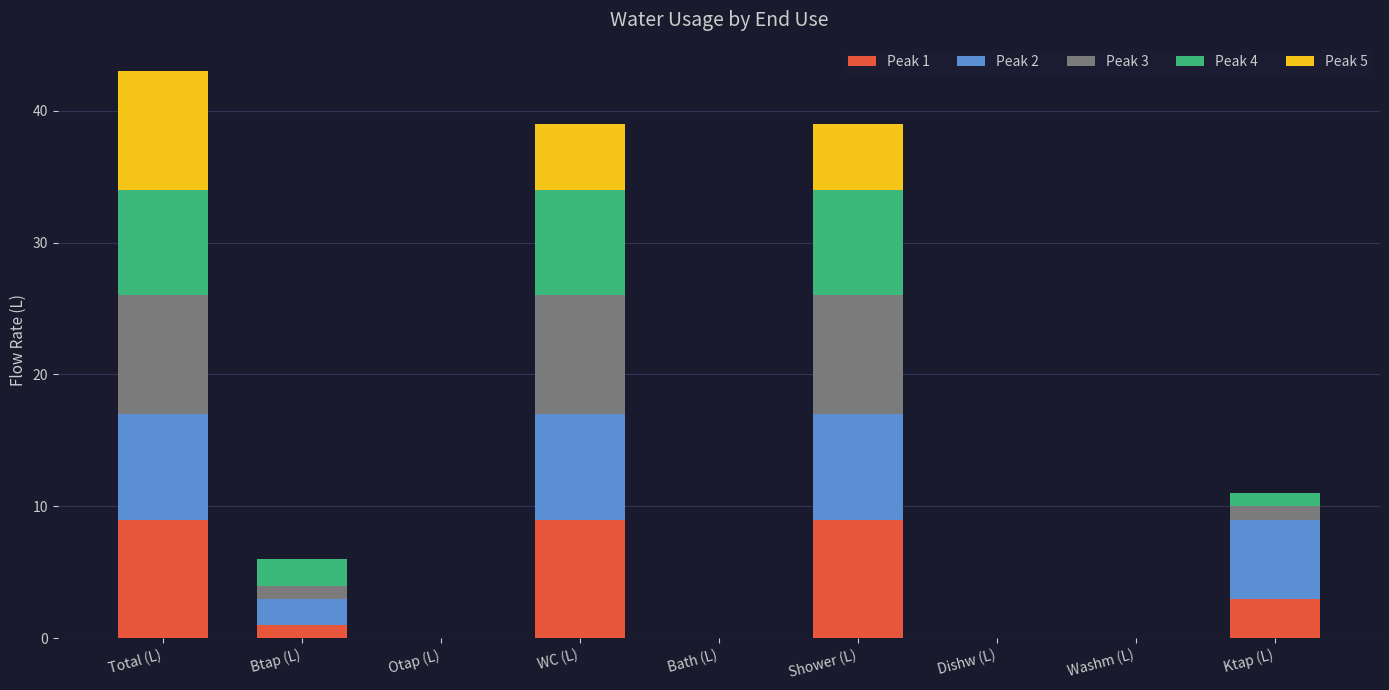

Count the number of categories in the chart.

9